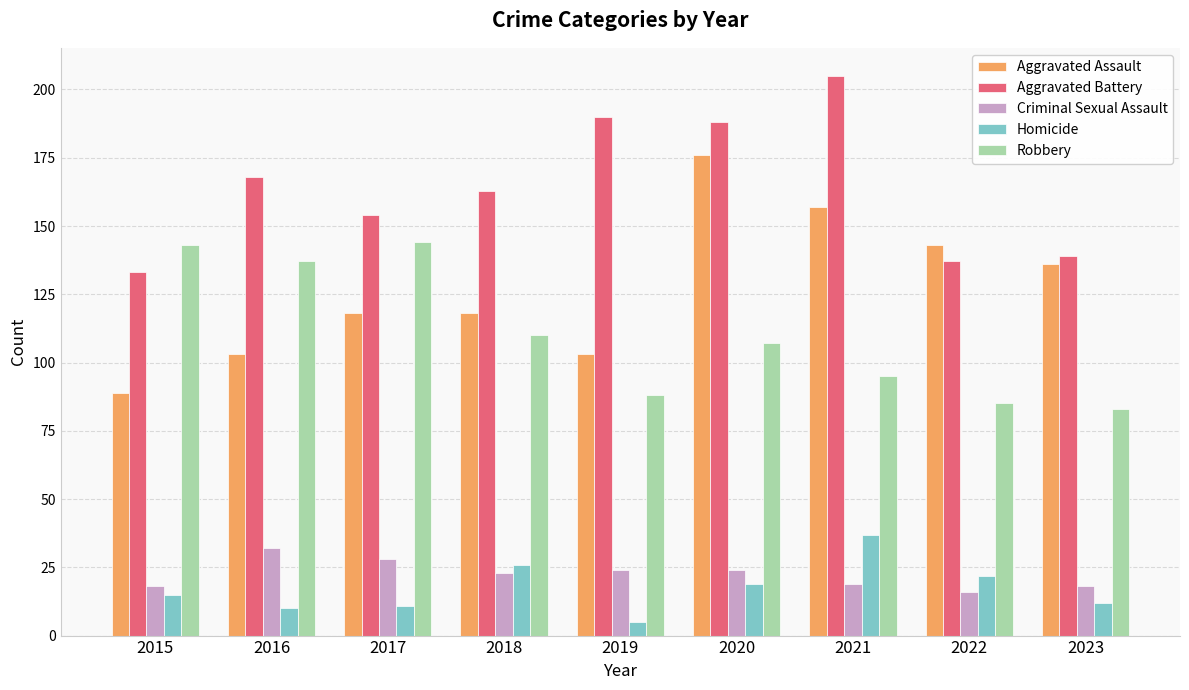

Where is Aggravated Assault nearest to the value 132?

2023